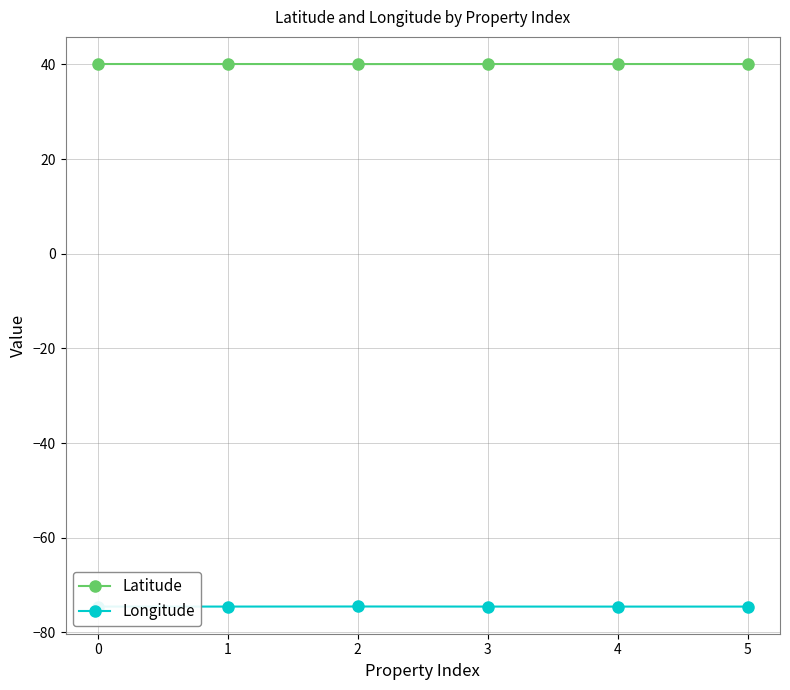

True or false: Longitude has a value of -74.5 at 0.

True